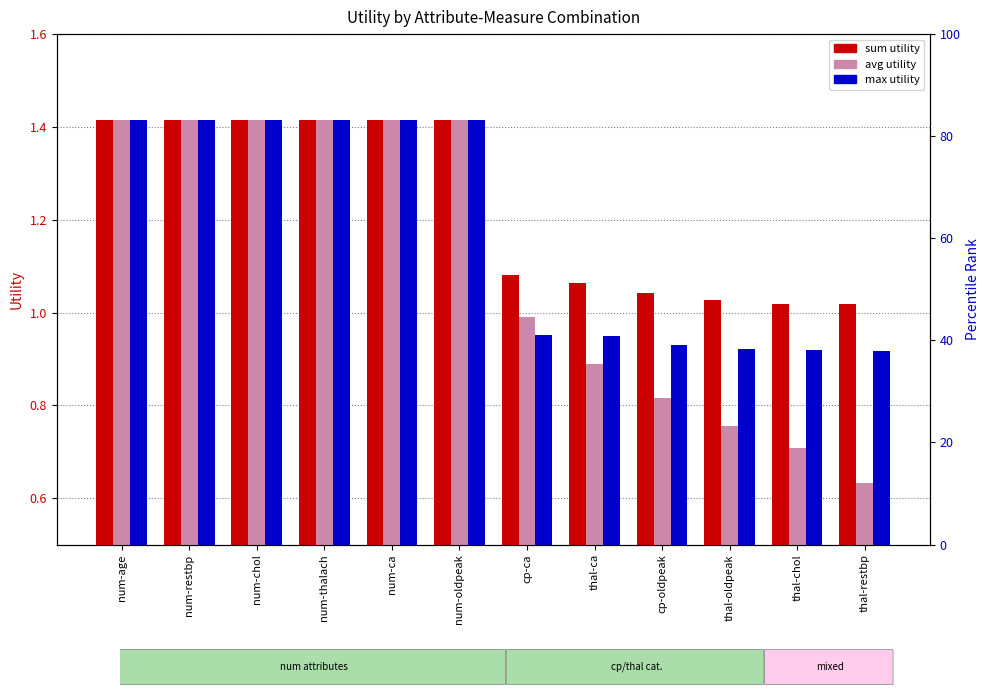

What is the sum of the avg values at num-age and num-oldpeak?

2.8